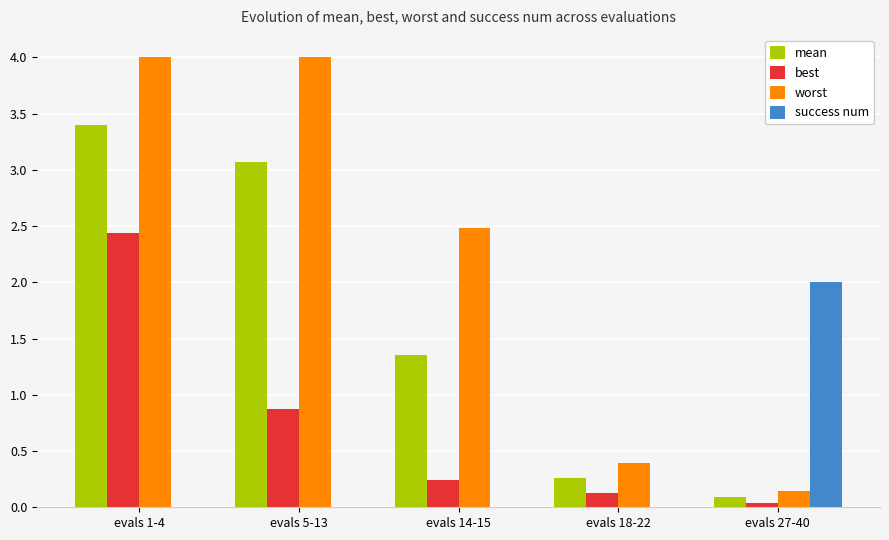

True or false: success num has a value of 1.3 at evals 18-22.

False